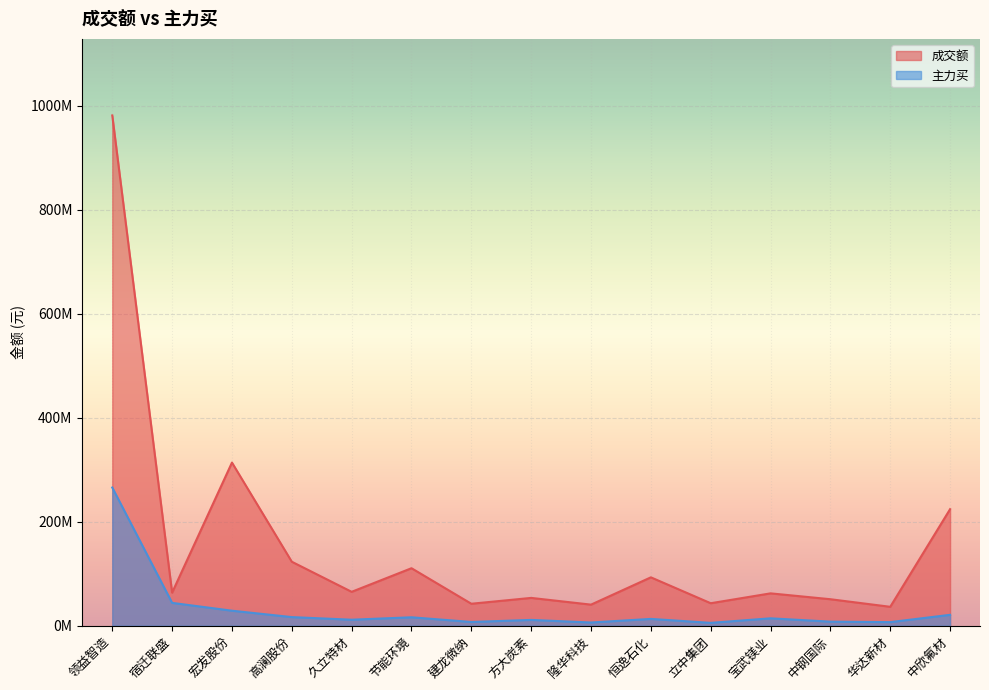

List the series in order of their peak value, lowest first.

主力买, 成交额